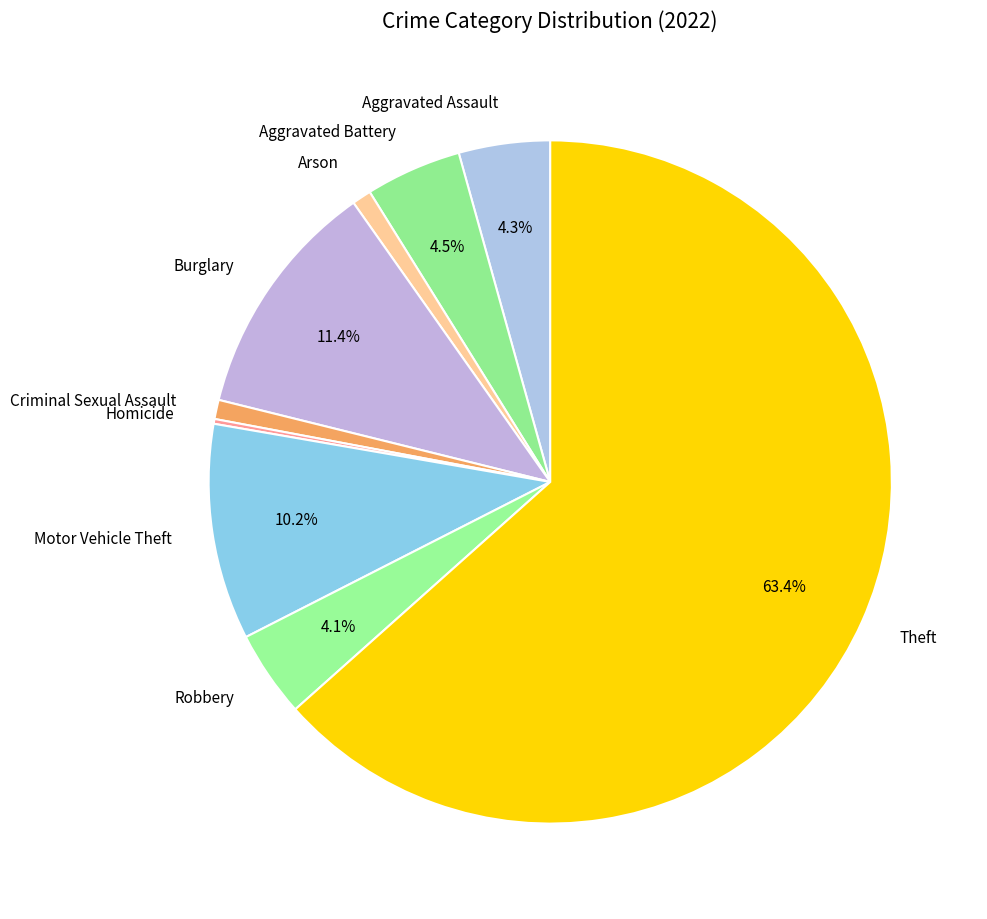

Between Burglary and Aggravated Assault, which is larger?

Burglary